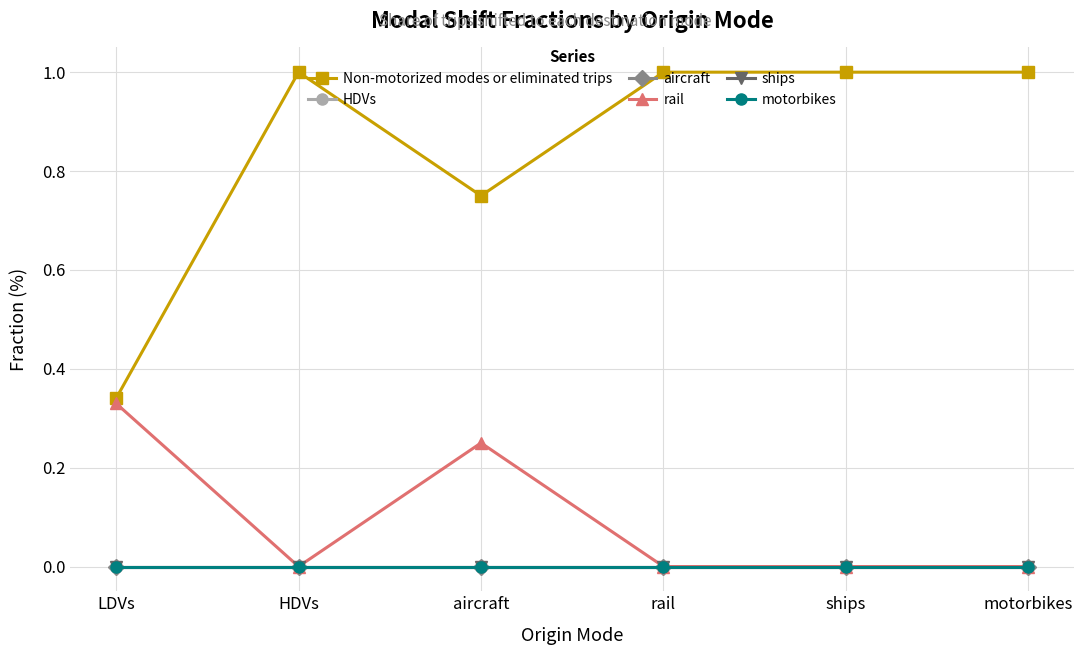

What is the total value across all series at ships?

1.0